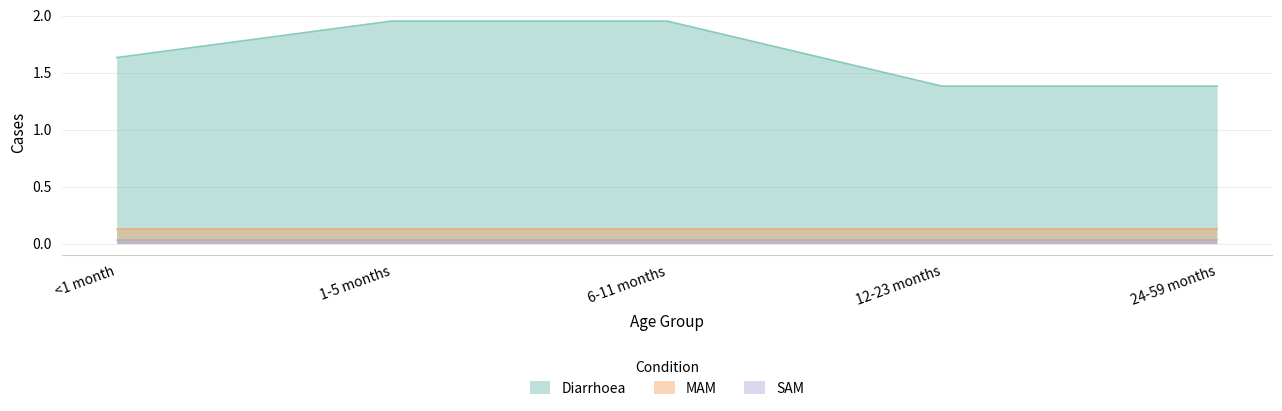

Is it true that SAM equals 0.1 at 24-59 months?

False